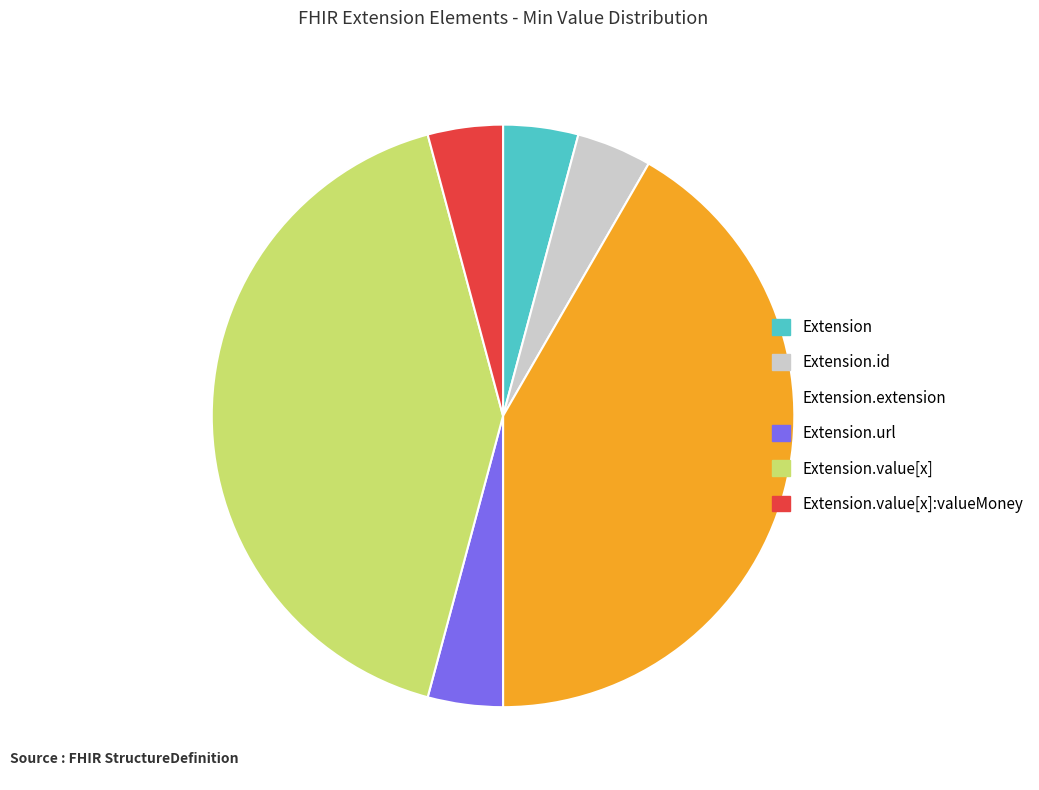

Approximately how many times larger is the value at Extension.id compared to Extension.value[x]:valueMoney?

1.0